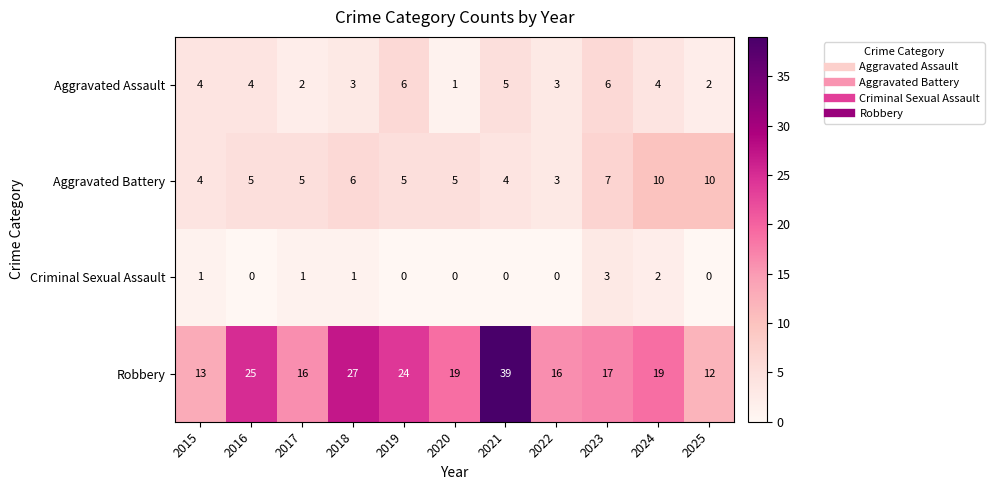

Which series has the largest total across all categories?

Robbery